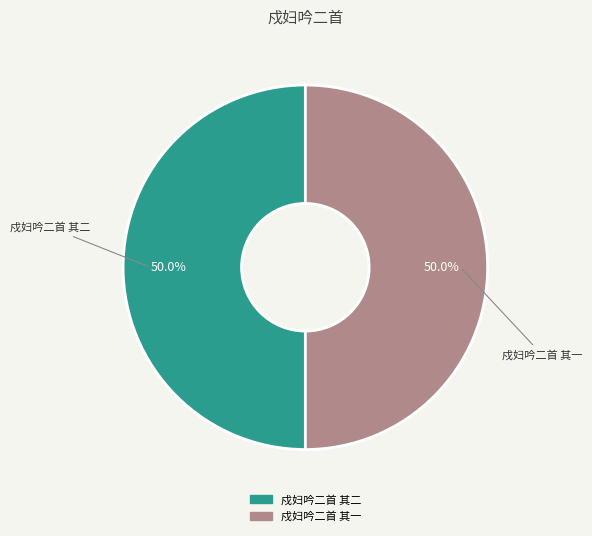

Approximately how many times larger is the value at 戍妇吟二首 其一 compared to 戍妇吟二首 其二?

1.0